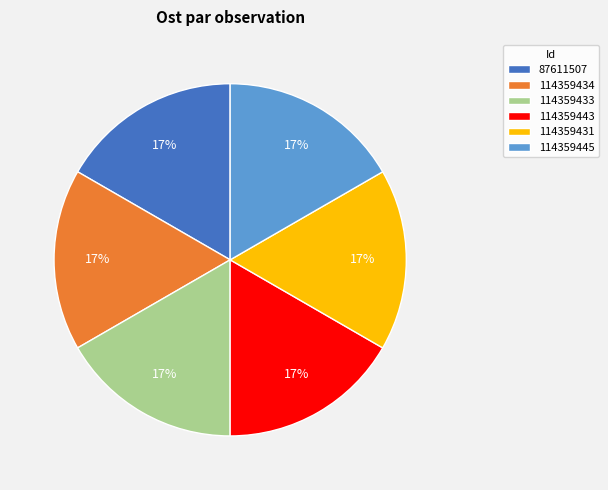

To the nearest percent, what is the combined percentage of 87611507 and 114359431?

33%